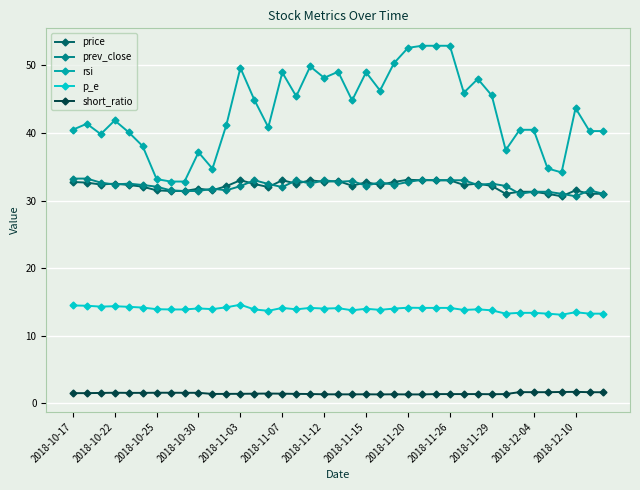

True or false: short_ratio and price intersect in this chart.

False